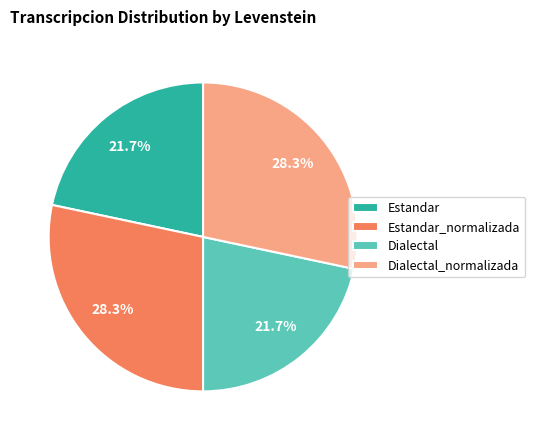

To the nearest percent, what is the average slice percentage?

25%